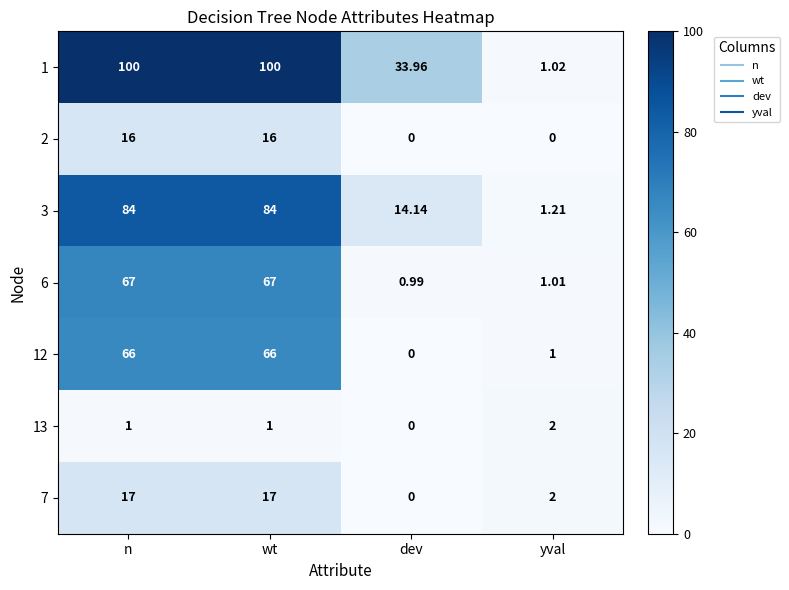

At which label is 1 closest to 50?

dev